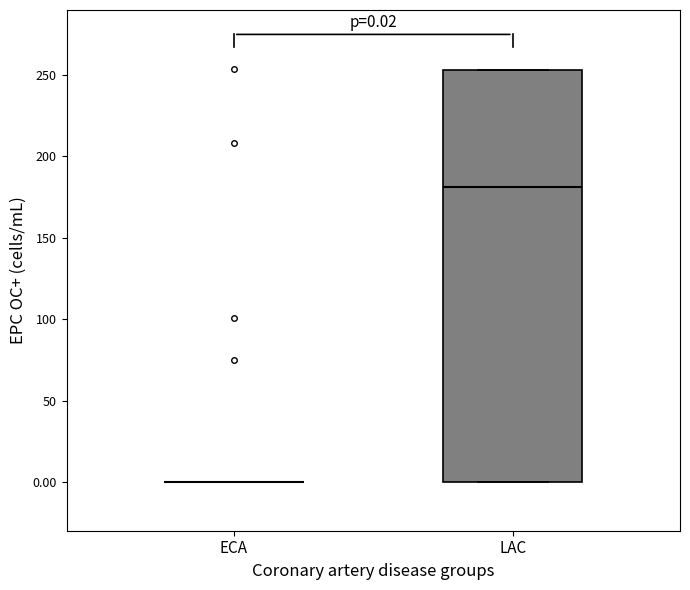

Comparing the boxes themselves (not the whiskers), which one is the tallest?

LAC